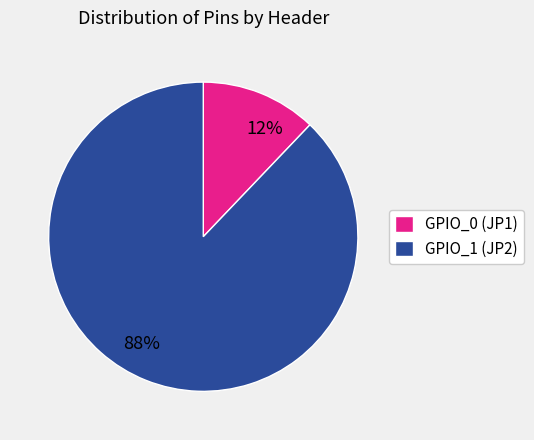

To the nearest percent, what is the difference between the largest and smallest slice percentages?

76%